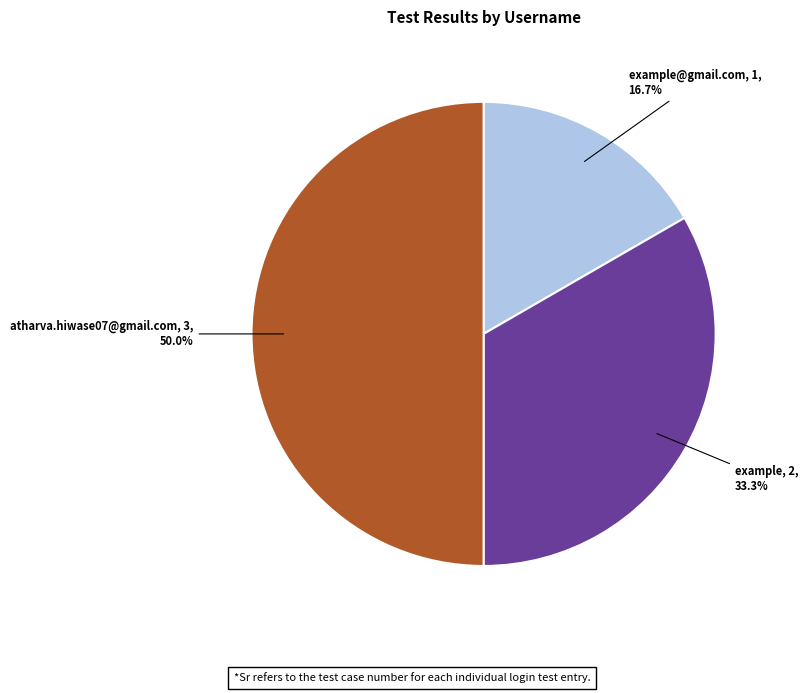

Count the number of slices in the pie.

3